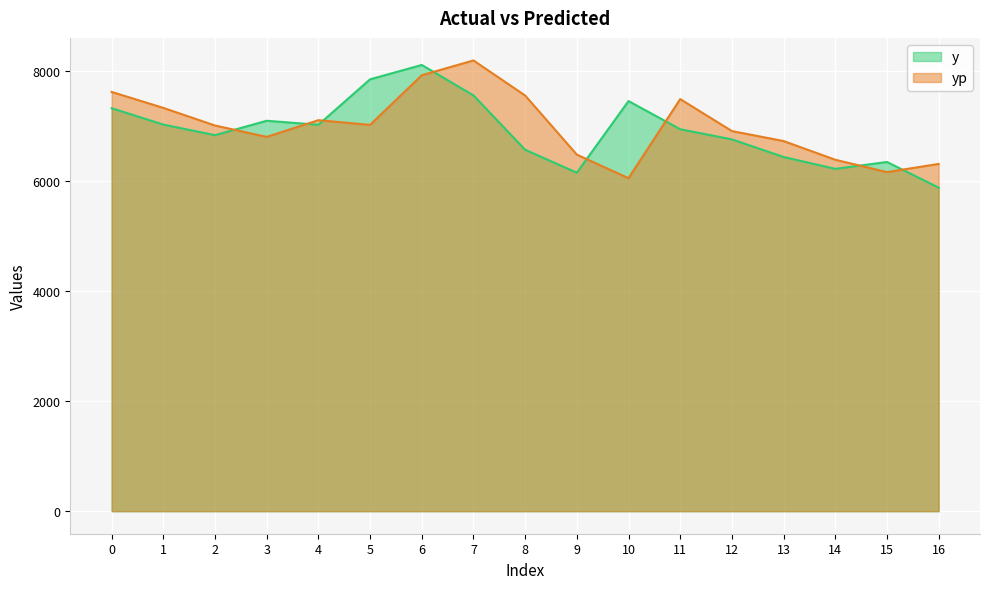

How many values in the y series exceed 6941?

8